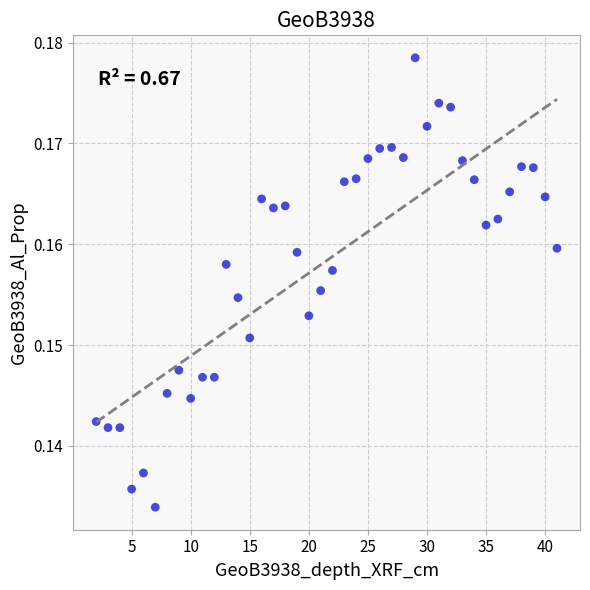

What is the range of X values (max minus min)?

39.0